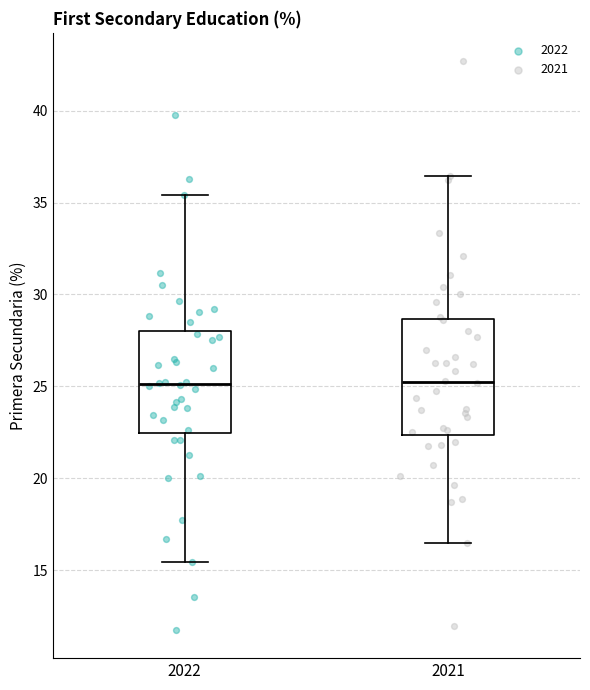

Where is the upper edge of the box at x = 2021 on the y-axis? The values are not printed on the chart, so give them approximately, as read against the axis.

28.5